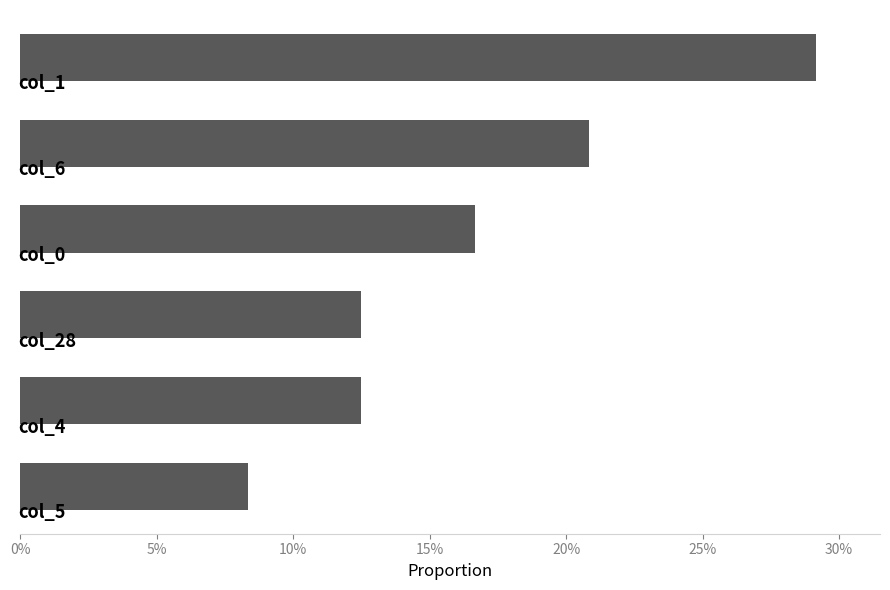

What is the maximum value shown in the chart?

0.3